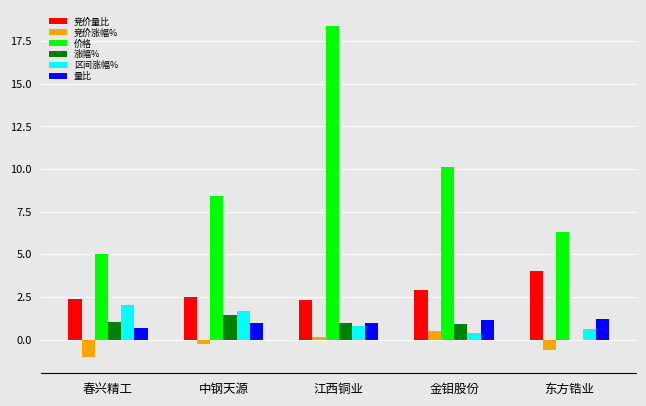

What is the maximum value for 区间涨幅%?

2.0